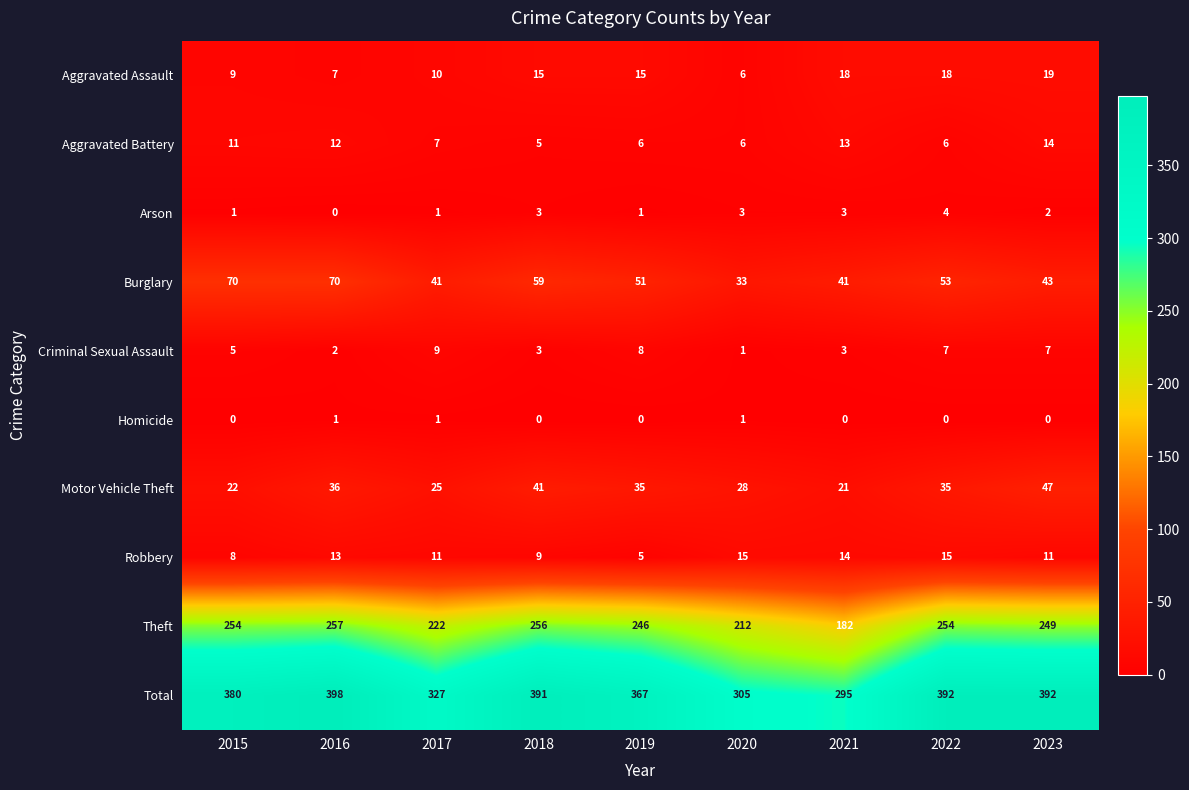

Which series has the largest range (max minus min)?

Total